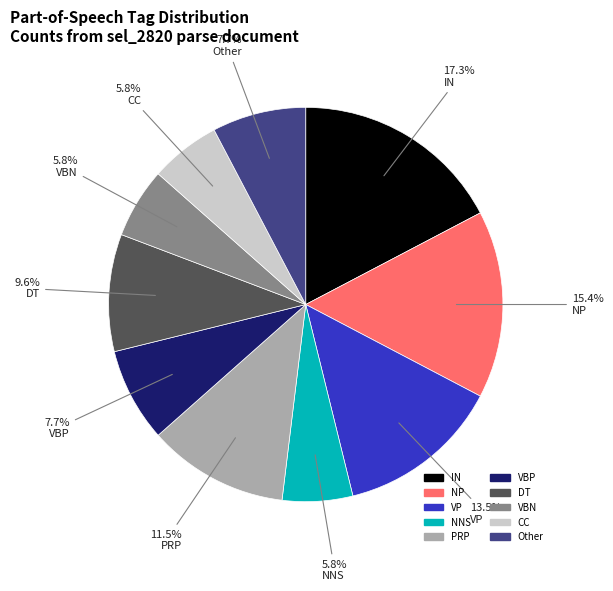

Is there a majority slice in this chart?

No